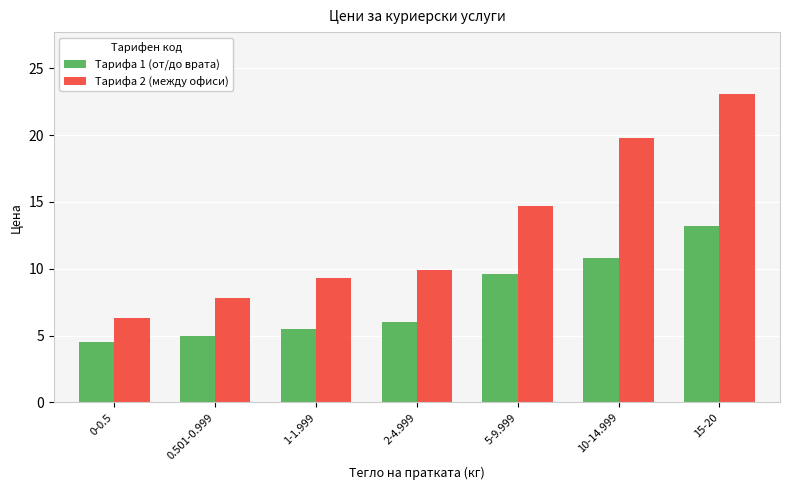

How many groups of bars are there?

7